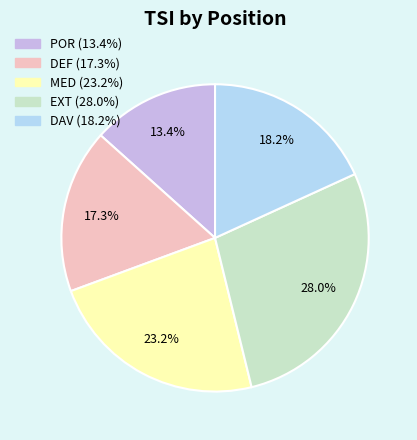

Is there any slice that represents more than half of the pie?

No